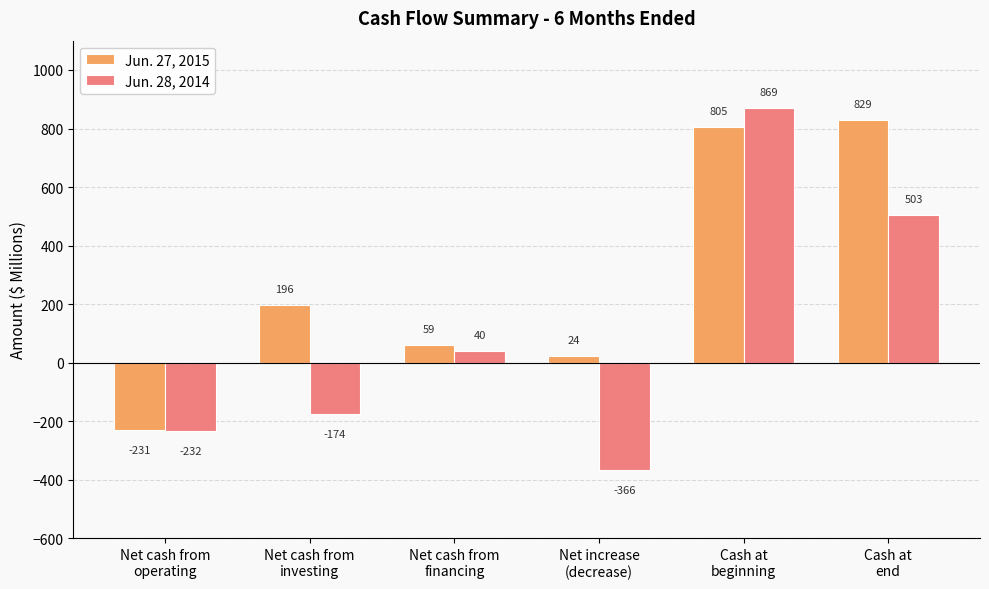

At how many categories does at least one series exceed 144?

3